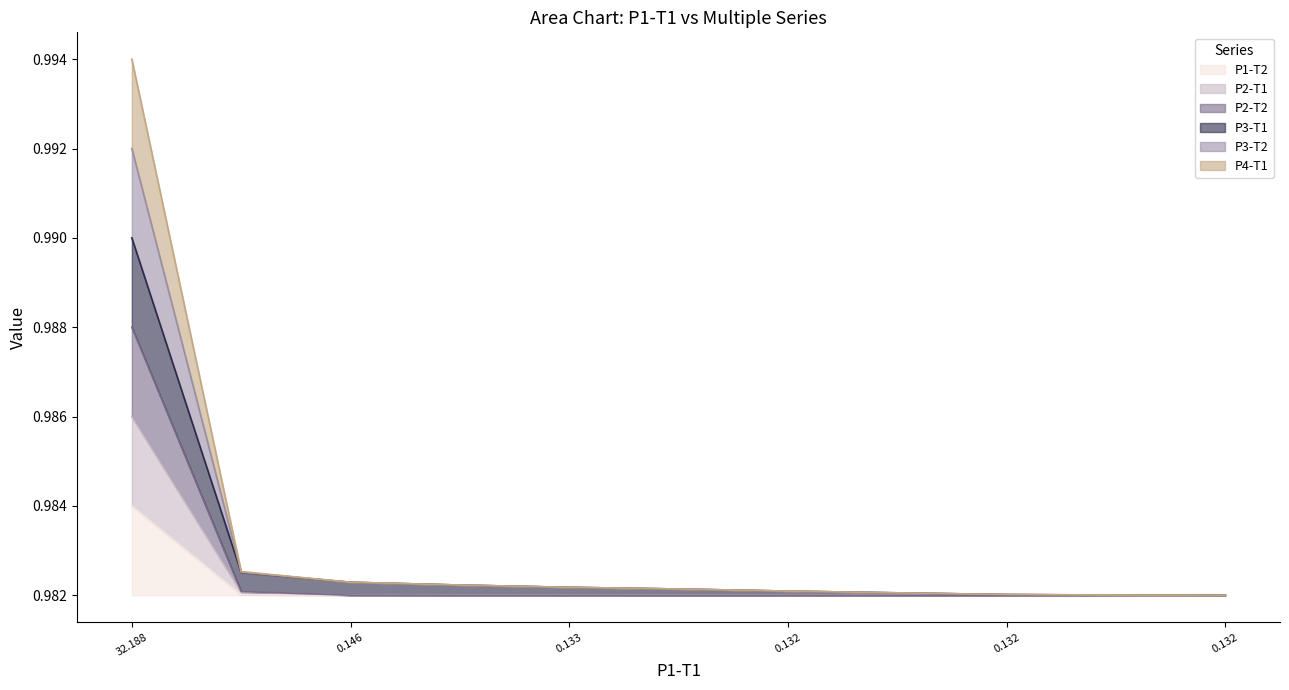

Between 0.146 and 10, which series saw the biggest shift?

P3-T2